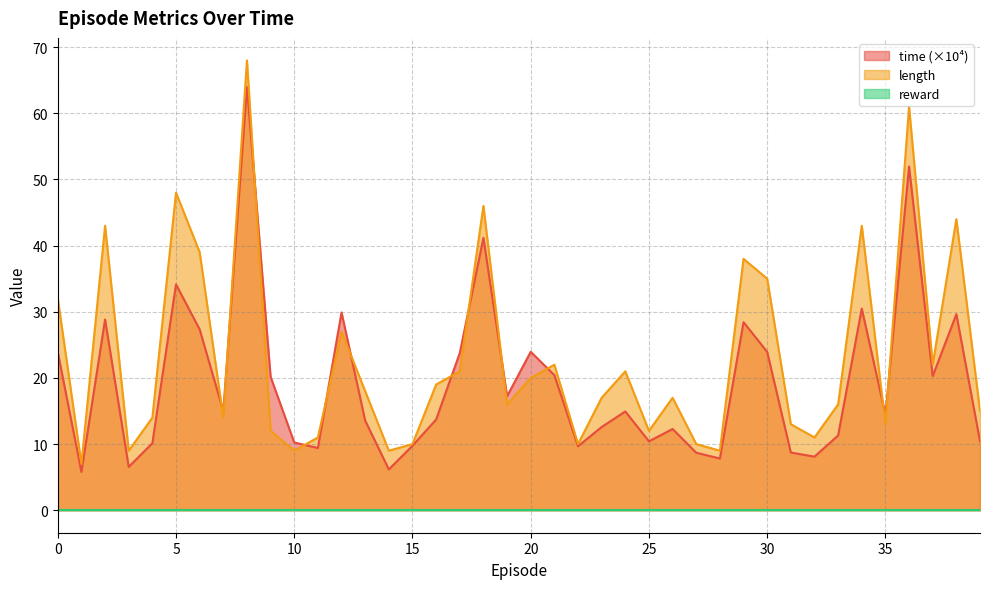

Which series changed the most between 20 and 25?

time (×10⁴)